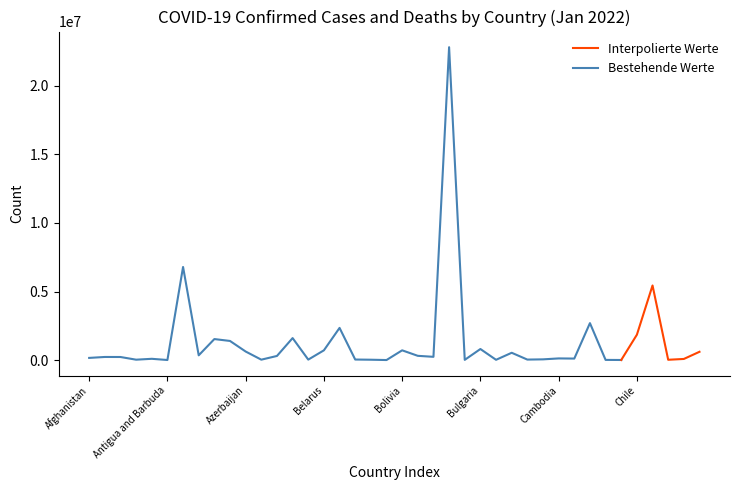

Which has a higher value, Brunei or Andorra?

Andorra